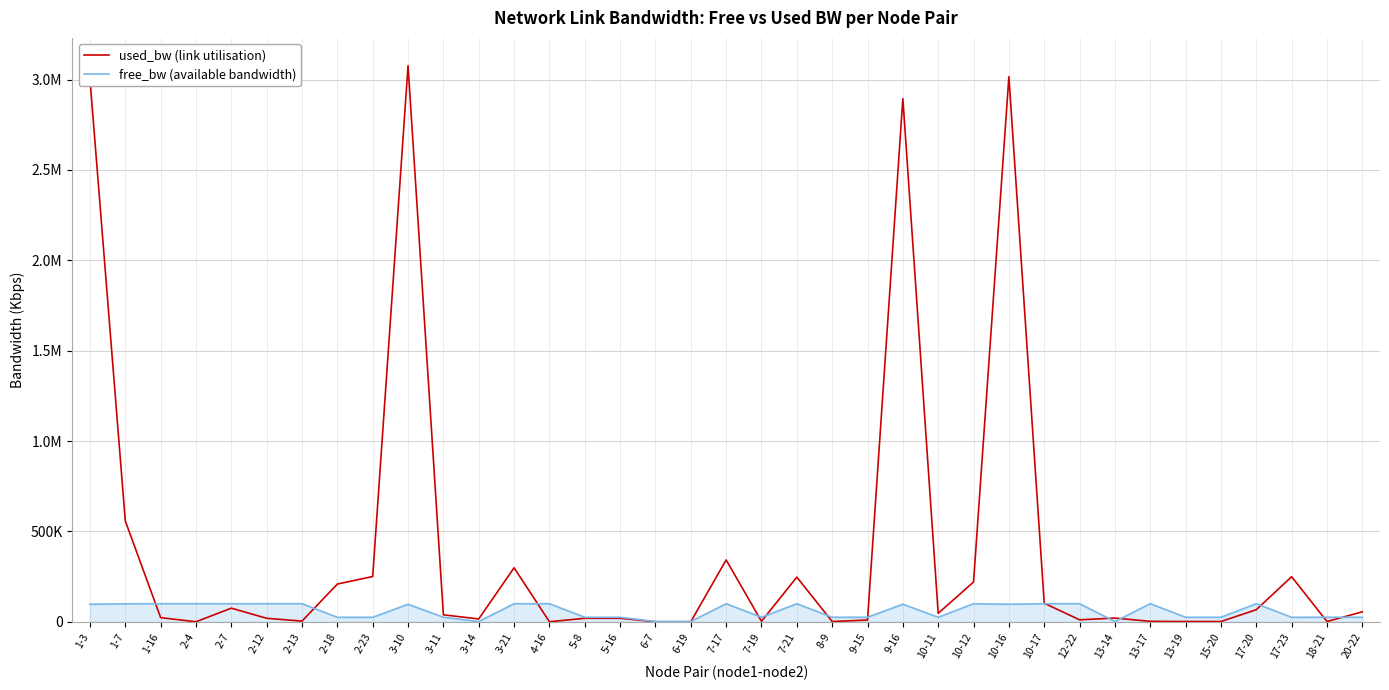

True or false: free_bw (available bandwidth) has a value of 11240.7 at 18-21.

False